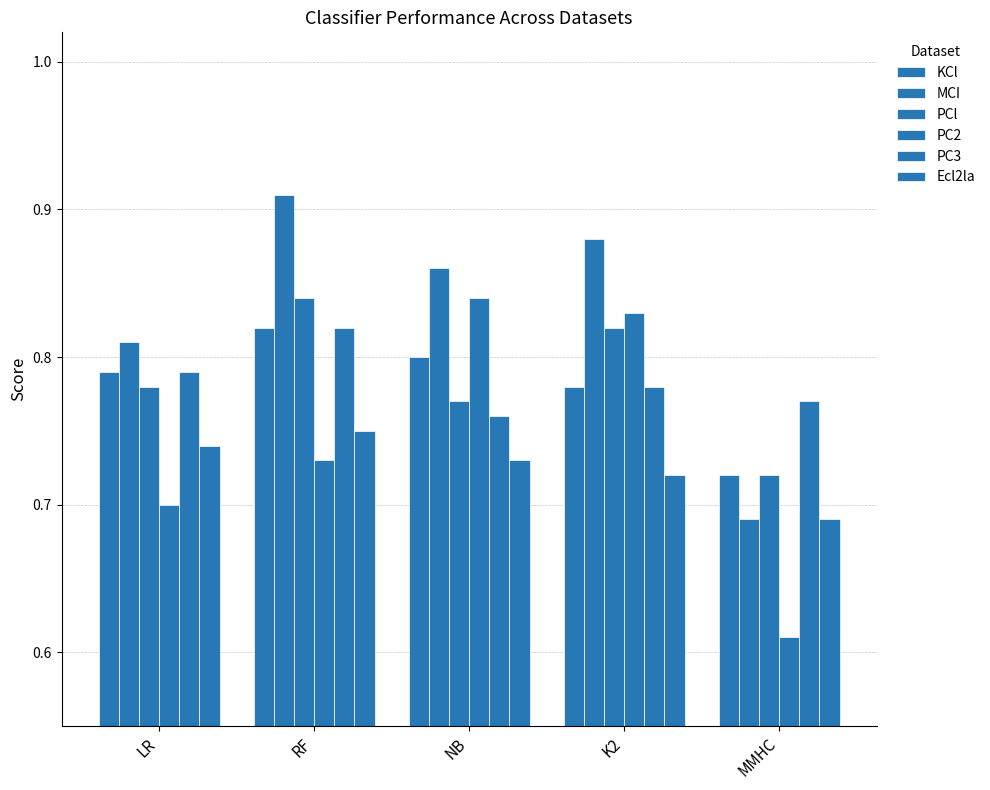

Is the value of KCl at K2 greater than the value of Ecl2la at K2?

Yes